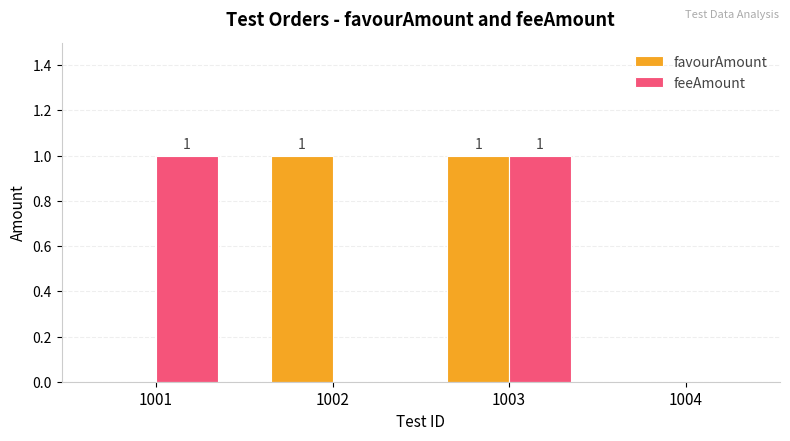

Reading right to left, transcribe all the data shown in this chart.

favourAmount: 0	1	1	0
feeAmount: 0	1	0	1